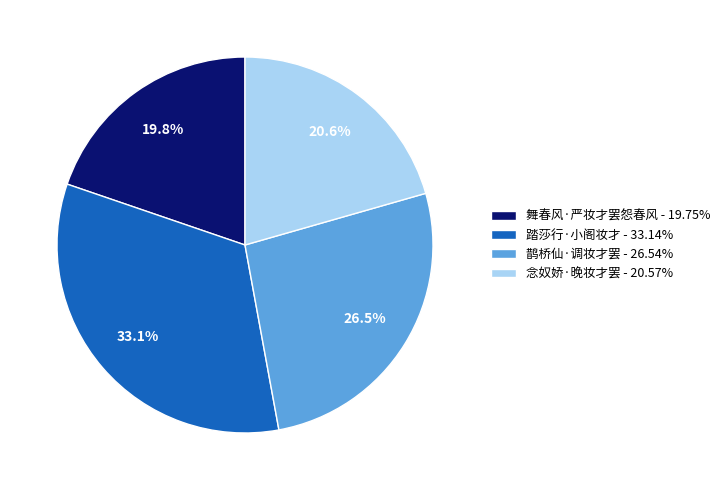

To the nearest percent, what is the average slice percentage?

25%